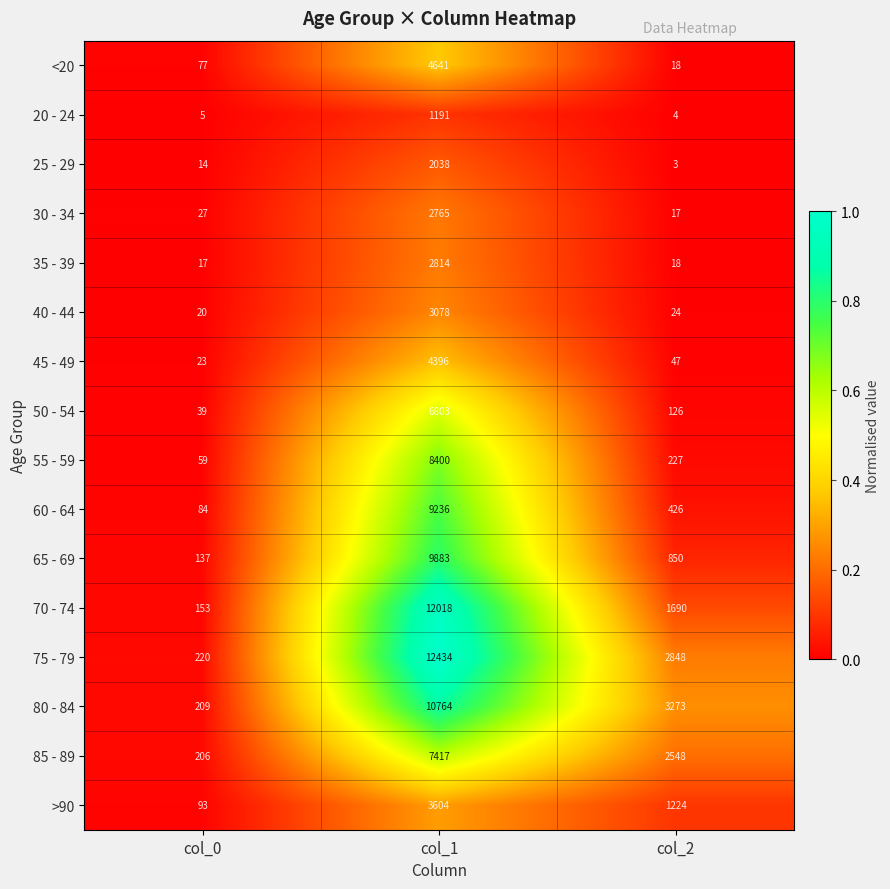

Which label corresponds to the largest value in the chart?

col_1